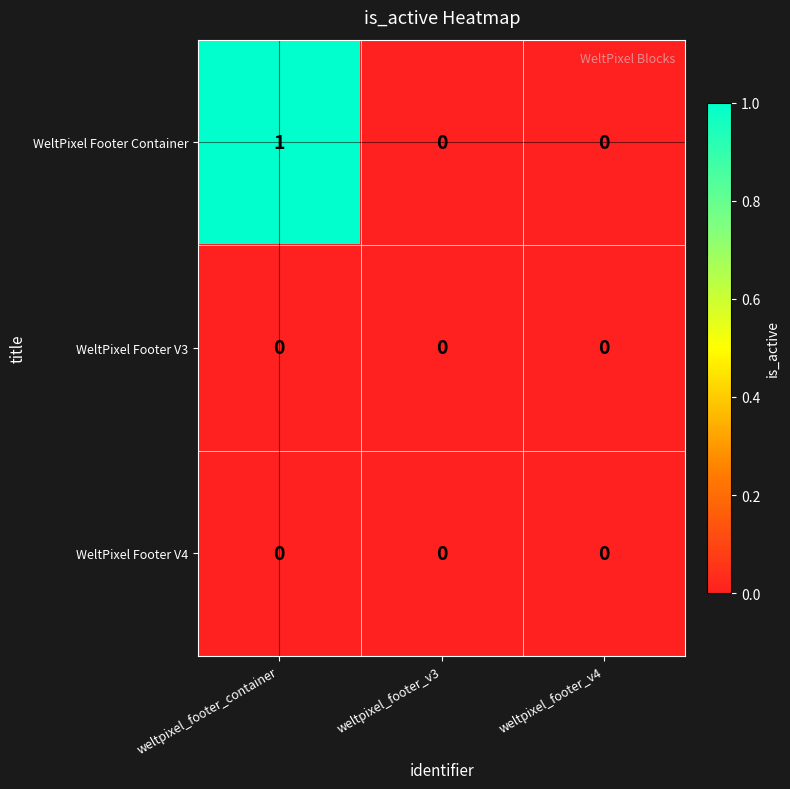

Which series changed the most between weltpixel_footer_container and weltpixel_footer_v3?

WeltPixel Footer Container